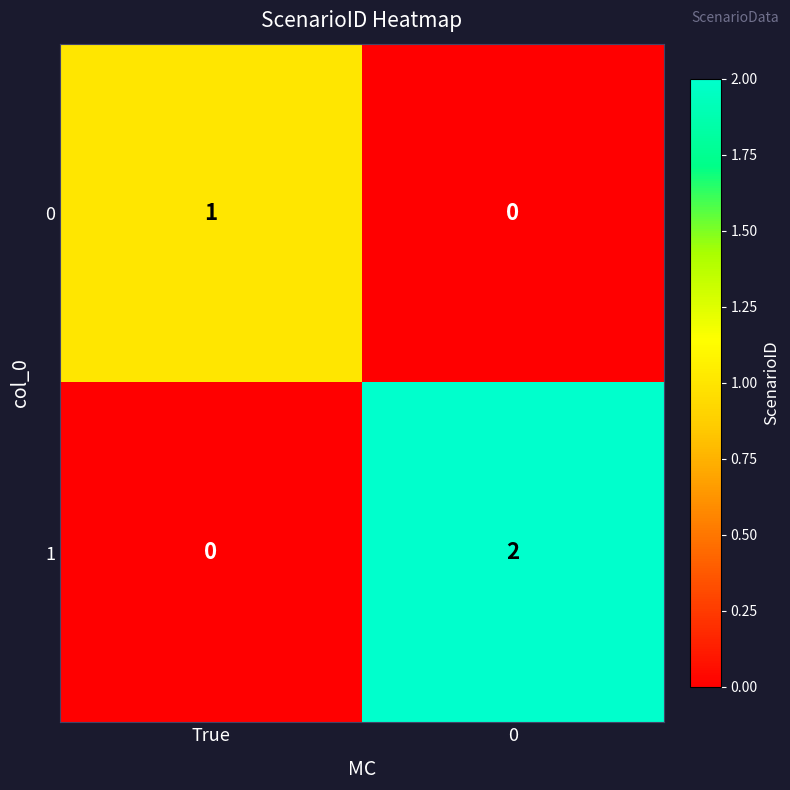

The value of 0 at True is 1. True or false?

True